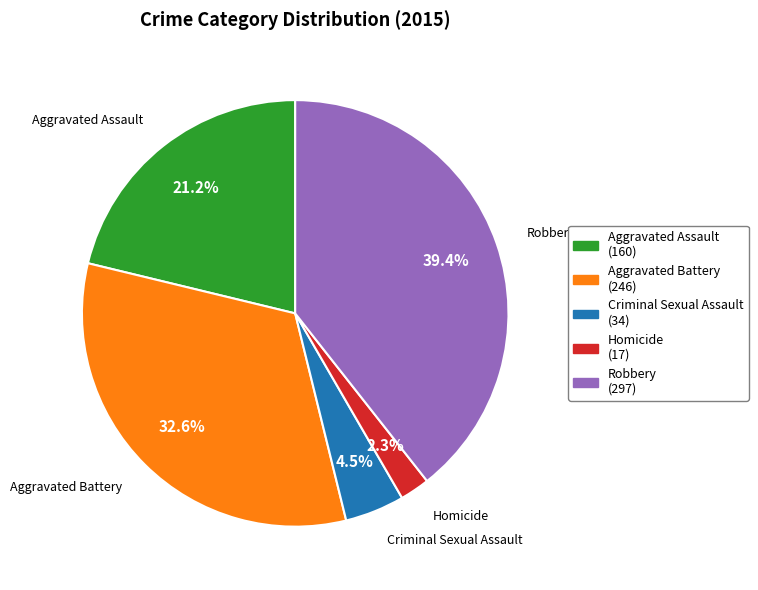

What percentage is the Aggravated Battery slice, to the nearest percent?

33%